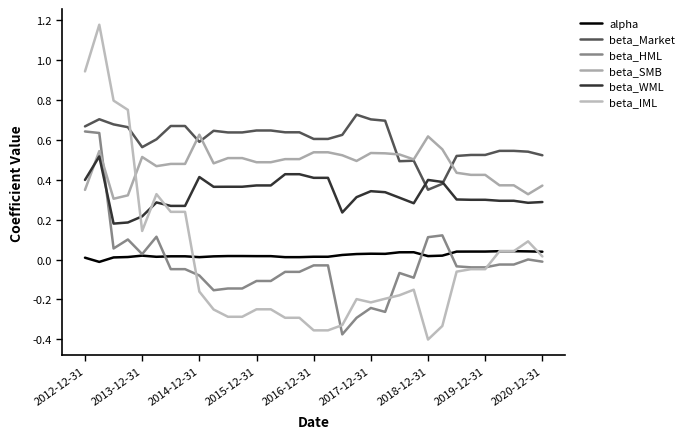

How many lines are shown in the chart?

6